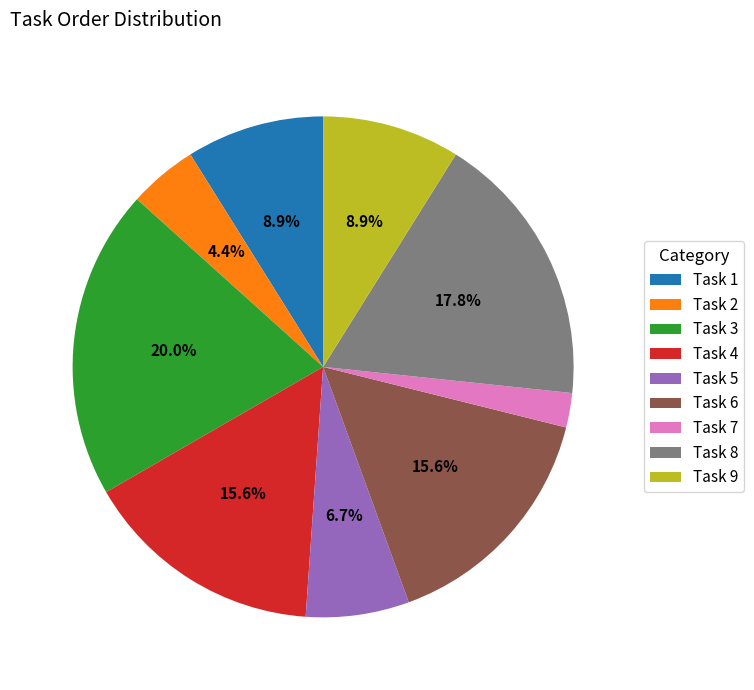

To the nearest percent, what percentage of the pie is Task 7?

2%